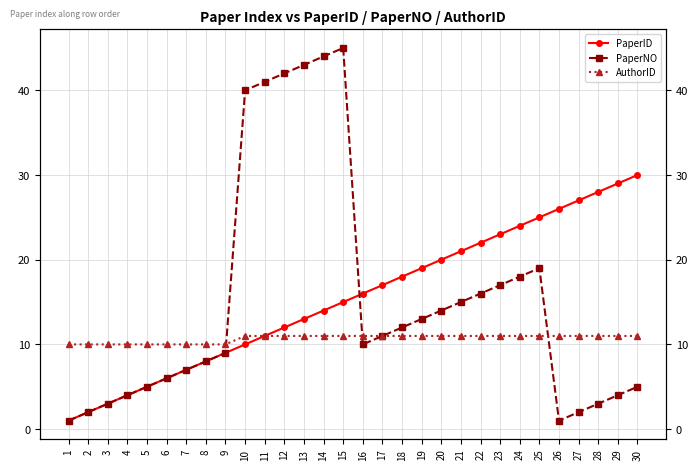

What is the approximate value of PaperID at 5?

5